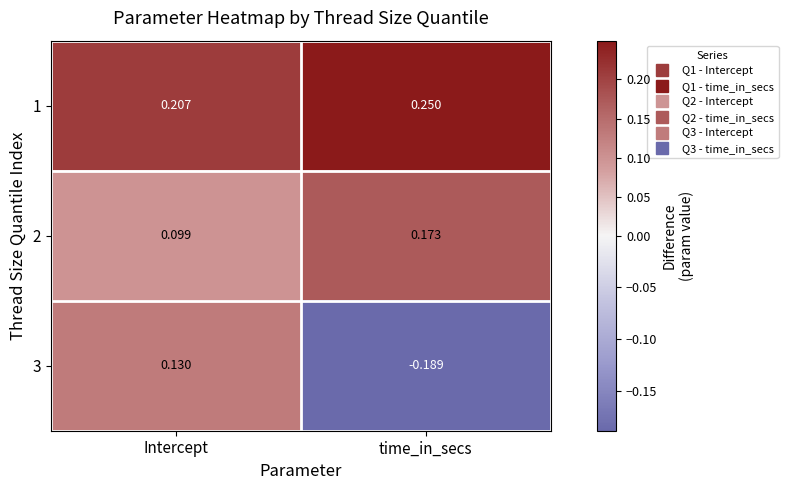

At which category is the sum across all series the highest?

Intercept